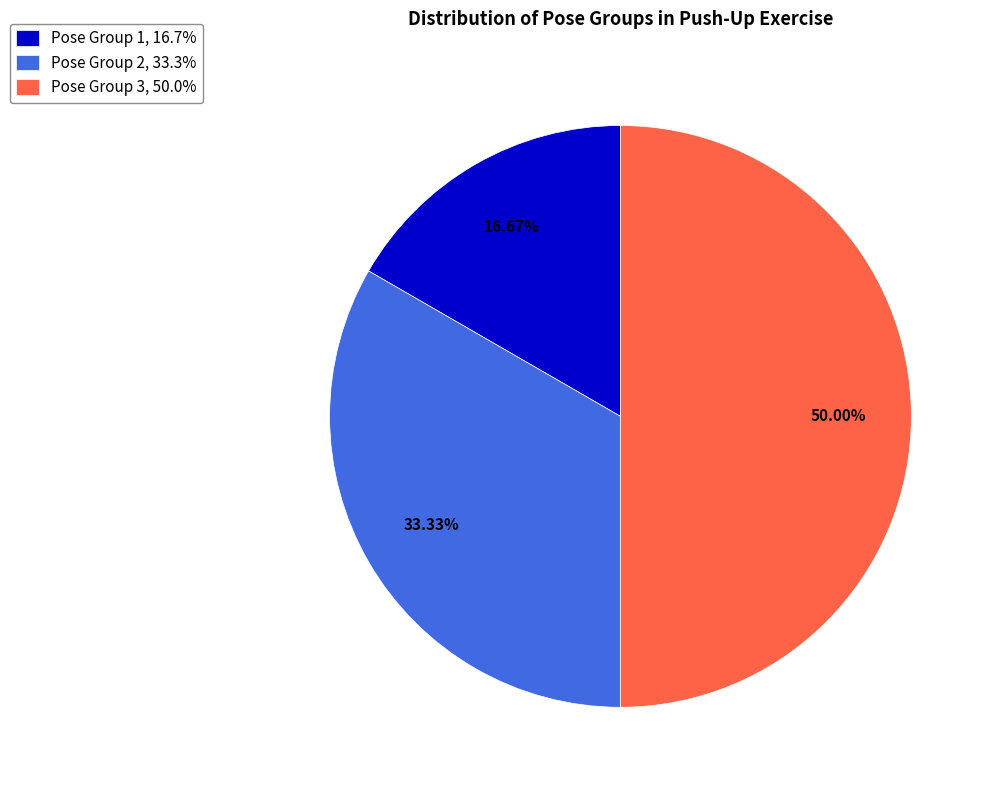

Does Pose Group 1, 16.7% account for over 50% of the chart?

No